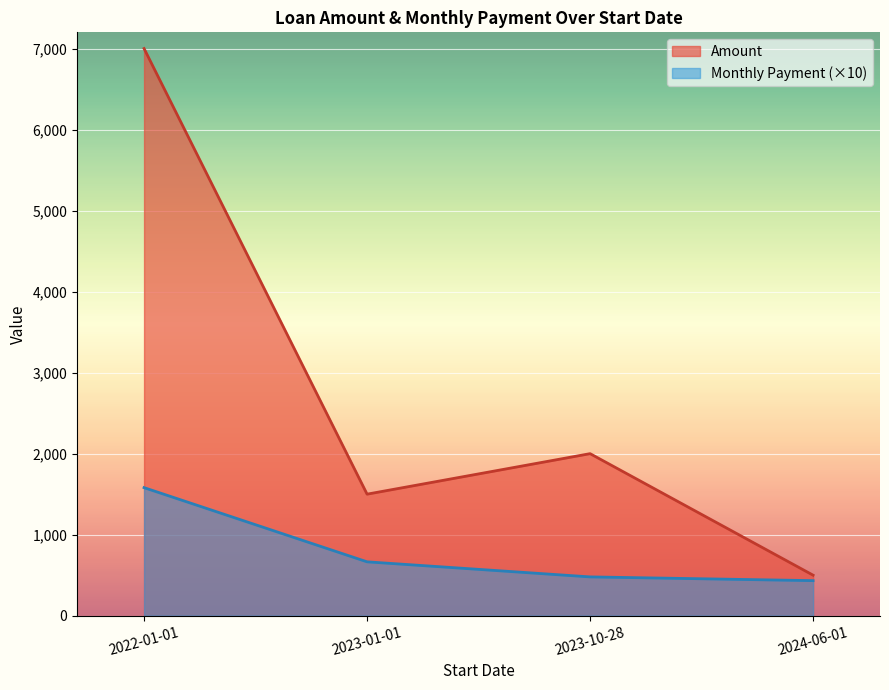

What is the difference between the maximum and minimum values?

1147.9